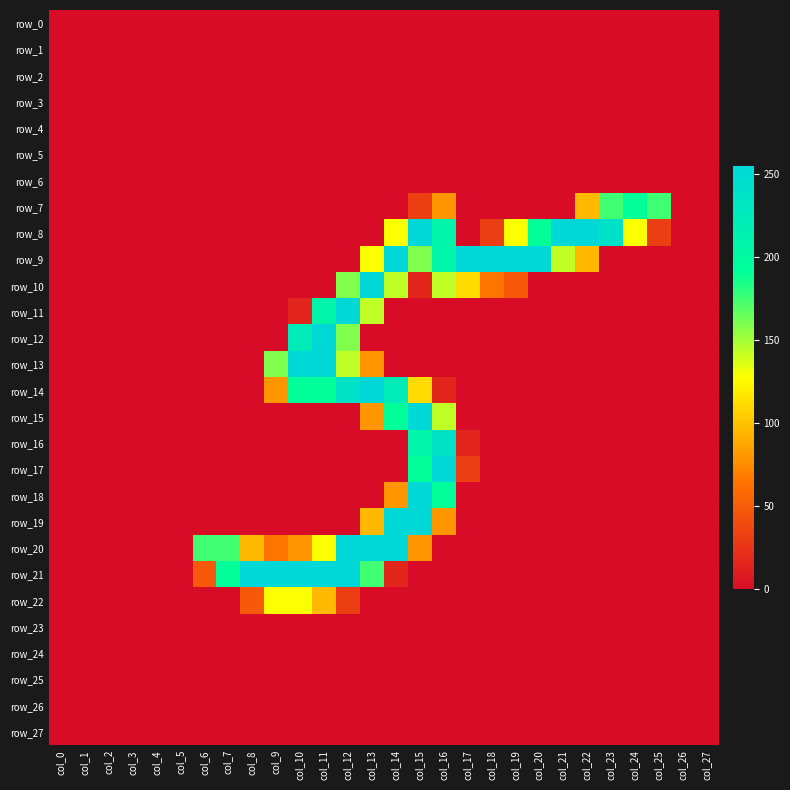

How many values in row_21 are above zero?

9